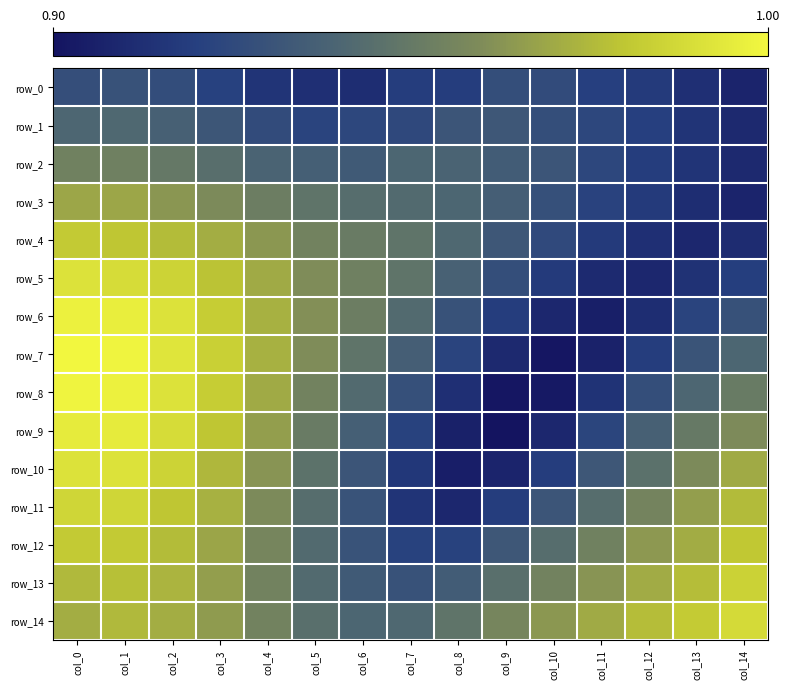

The row_7 series shows 1.3 at col_4. True or false?

False